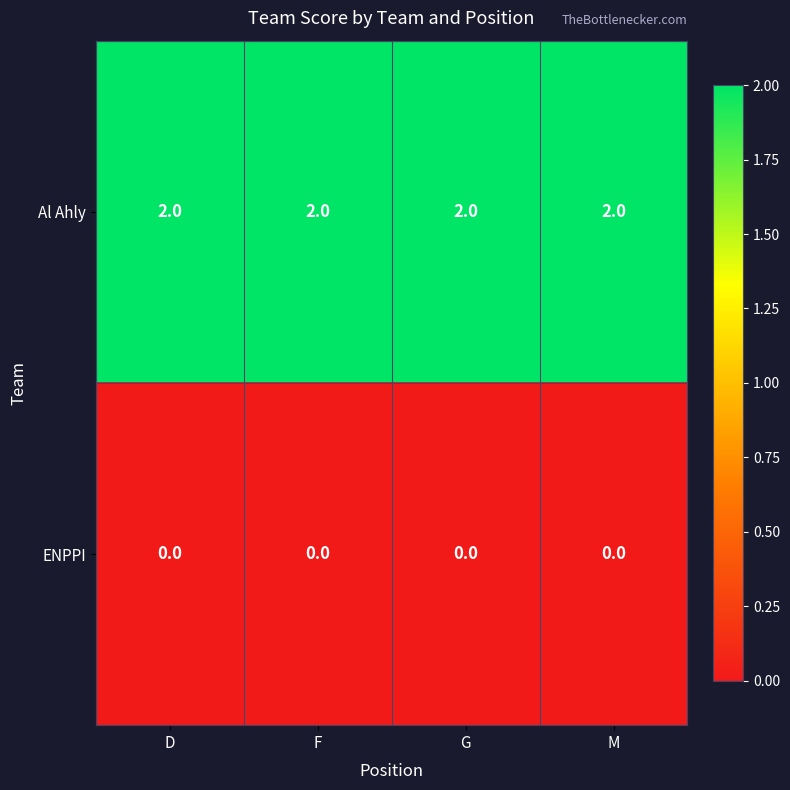

True or false: Al Ahly has a value of 2 at D.

True